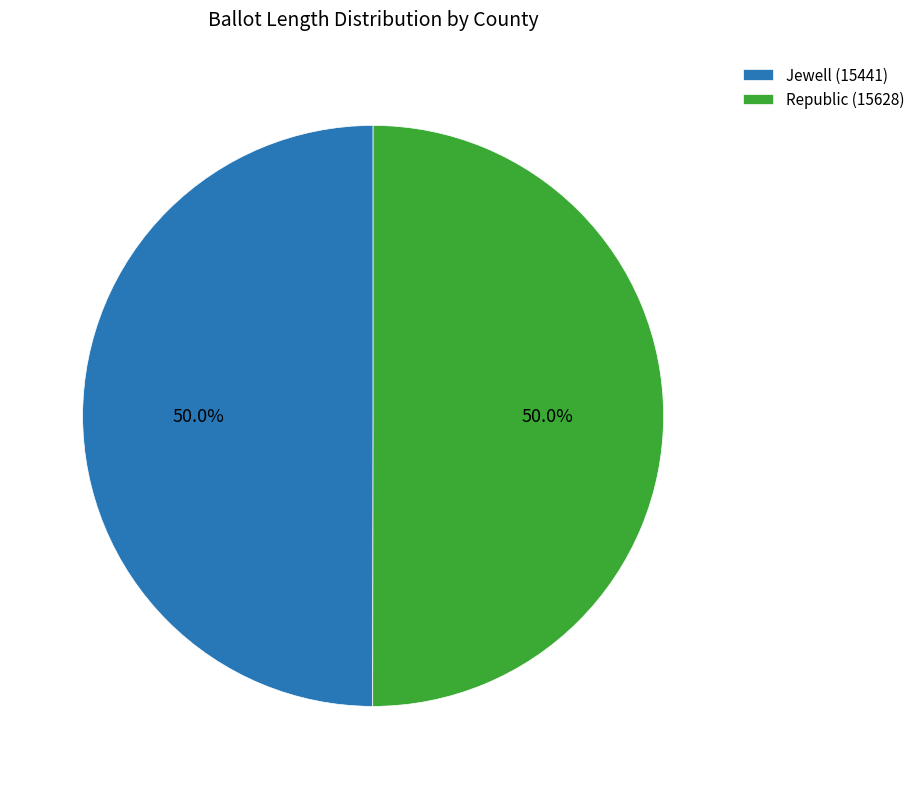

How much of the chart is everything except Republic (15628)?

50.0%